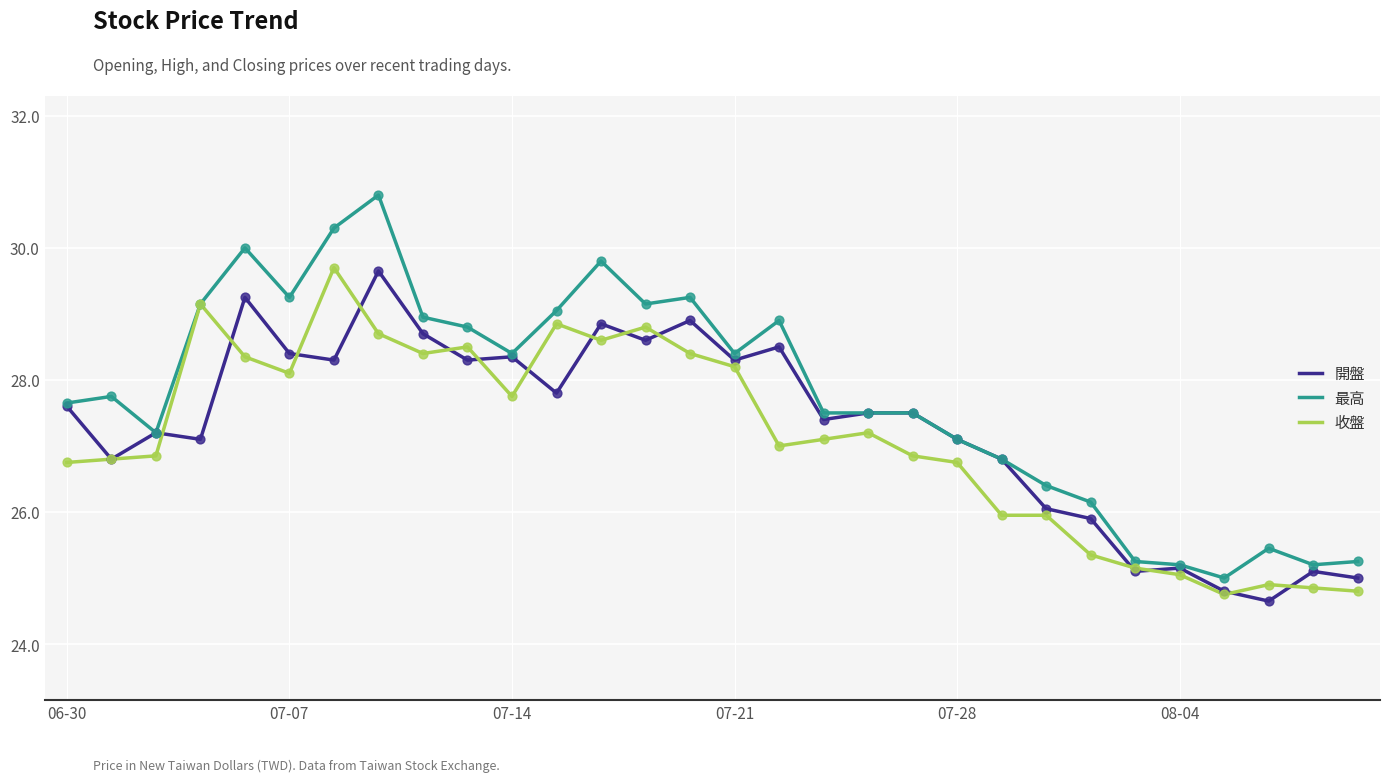

Which series has the largest total across all categories?

最高